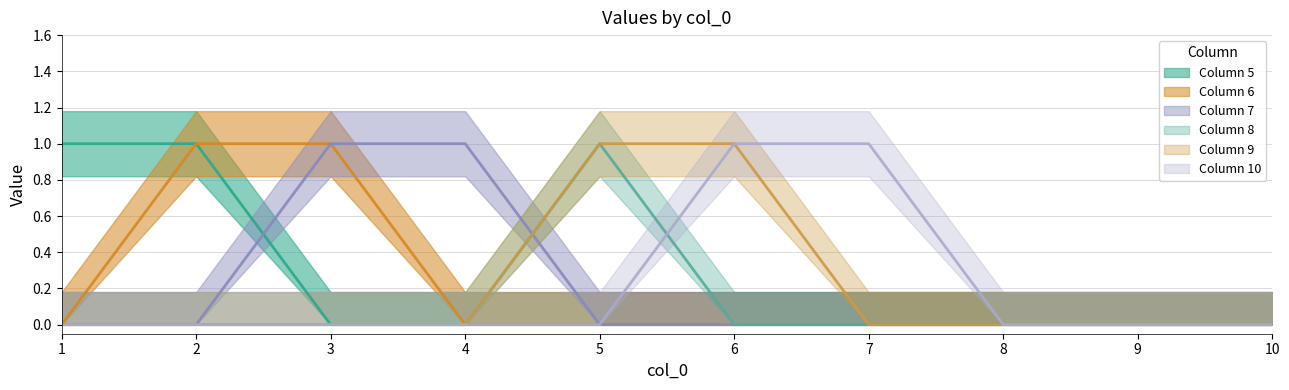

How many positive values does the 5 series have?

2